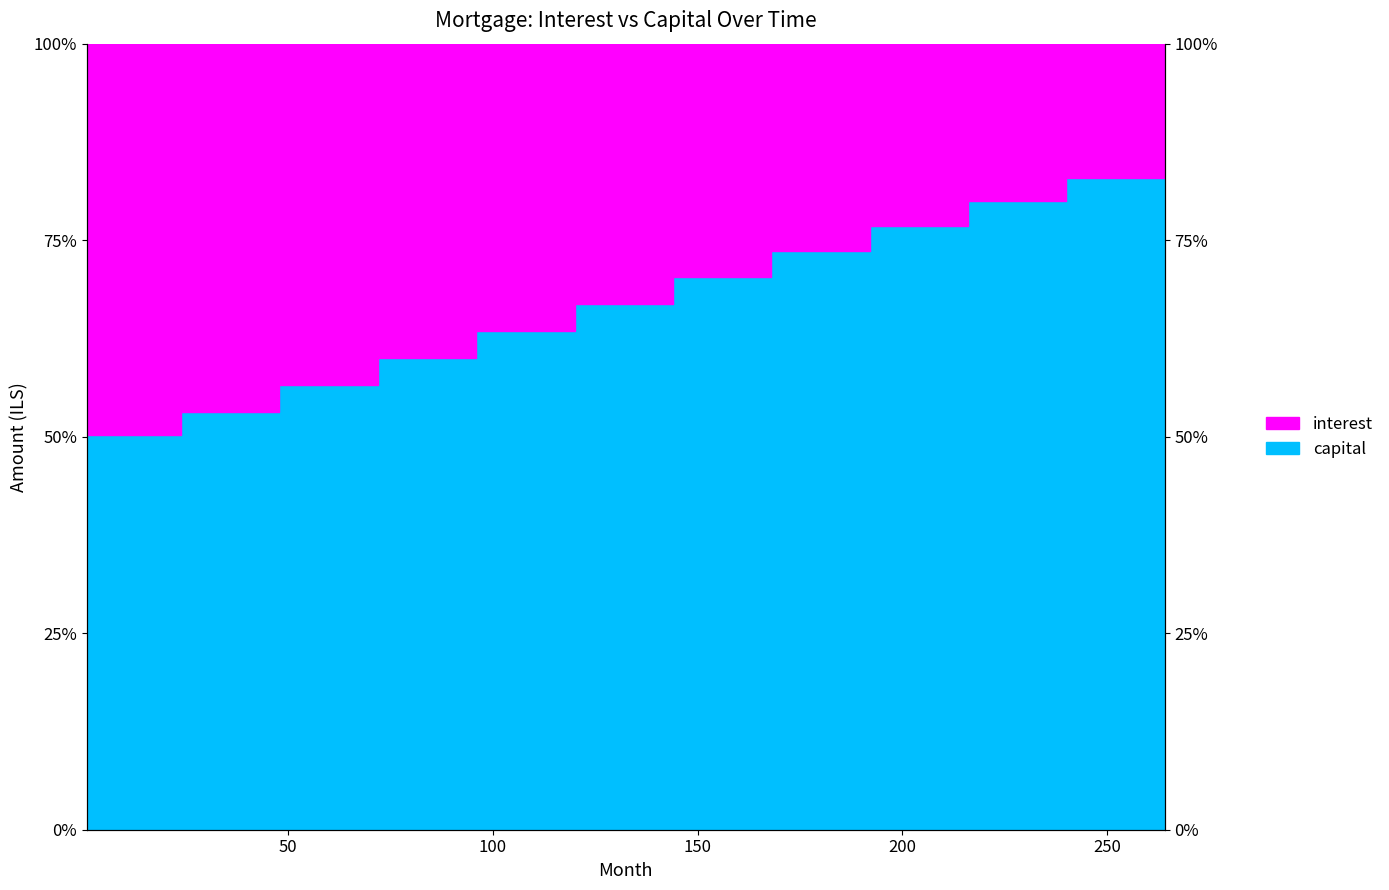

True or false: the data shows 51.8 at 216.

False